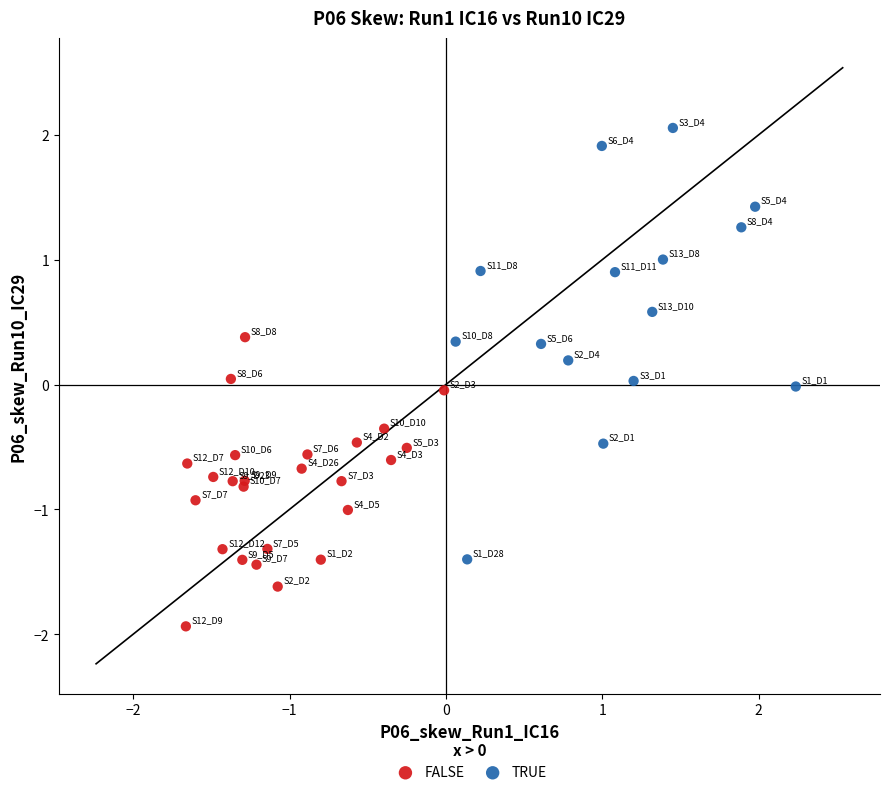

Which series reaches the minimum Y coordinate?

FALSE